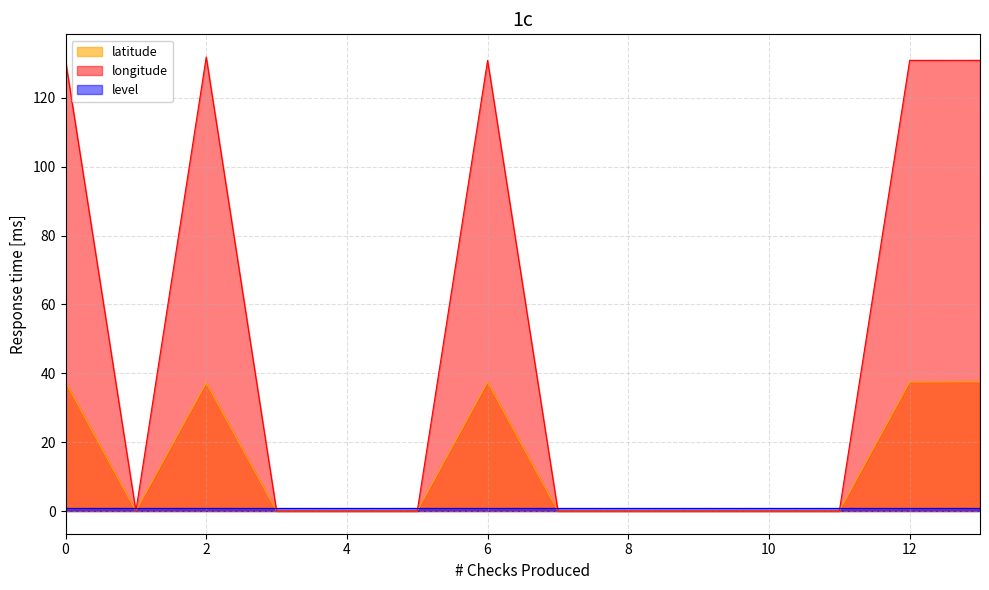

At which label is longitude closest to 65?

1